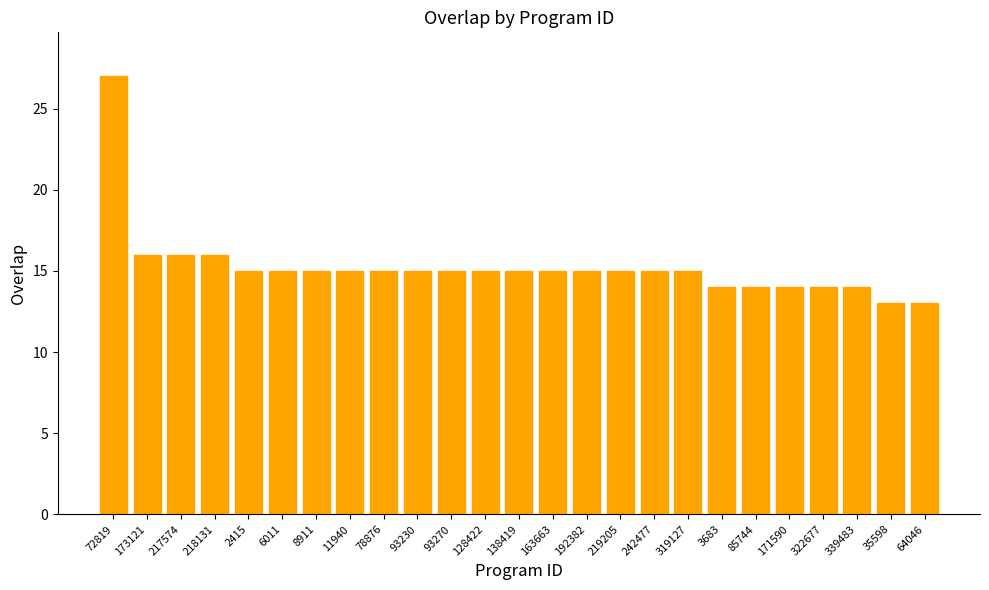

What is the sum of all values?

381